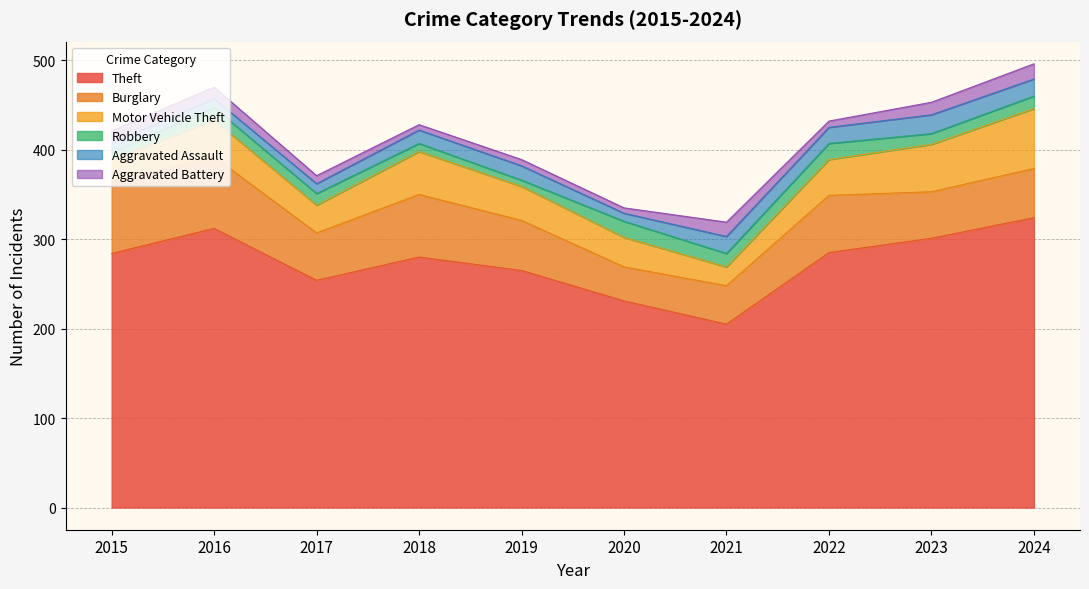

At which category does Aggravated Assault reach its first local valley?

2016